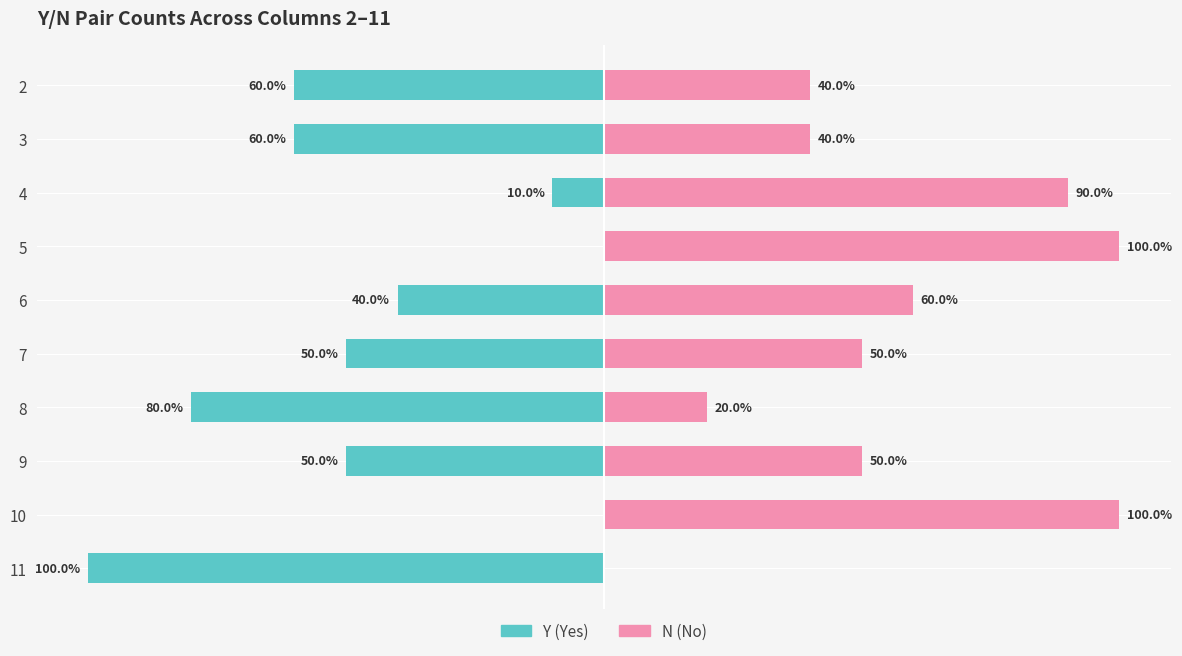

Reading left to right, list all the values displayed in this chart.

Y (Yes): 0=-100	1=0	2=-50	3=-80	4=-50	5=-40	6=0	7=-10	8=-60	9=-60
N (No): 0=0	1=100	2=50	3=20	4=50	5=60	6=100	7=90	8=40	9=40